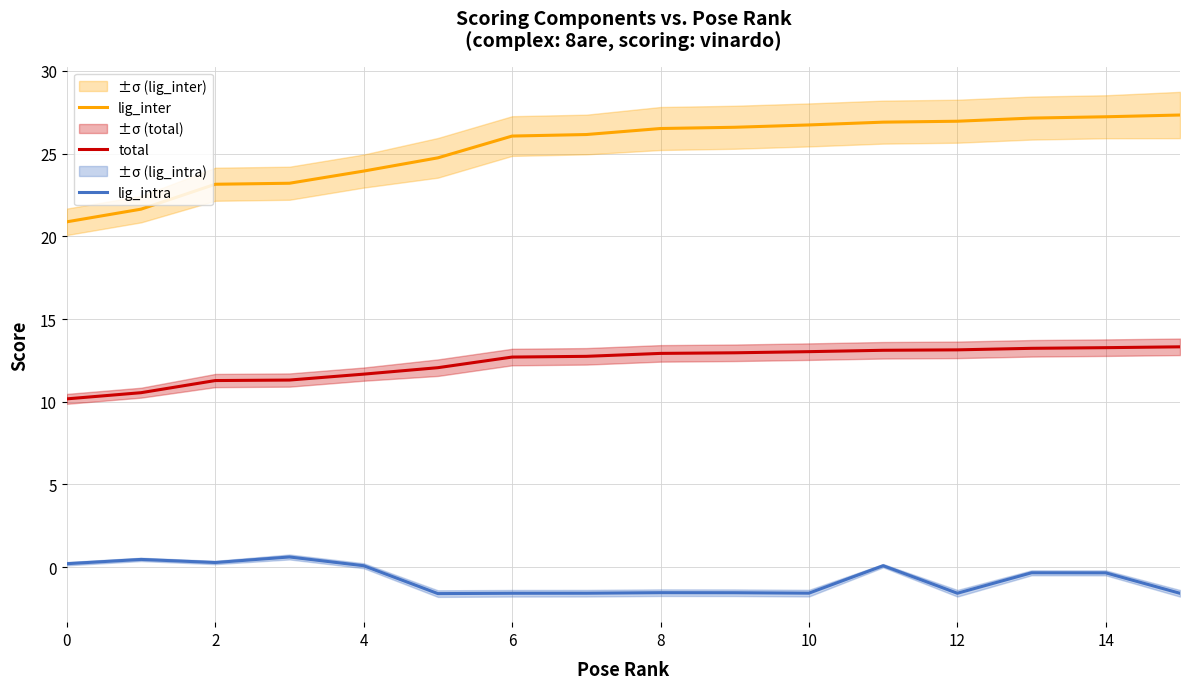

What are all the series names shown in the legend?

lig_inter, total, lig_intra